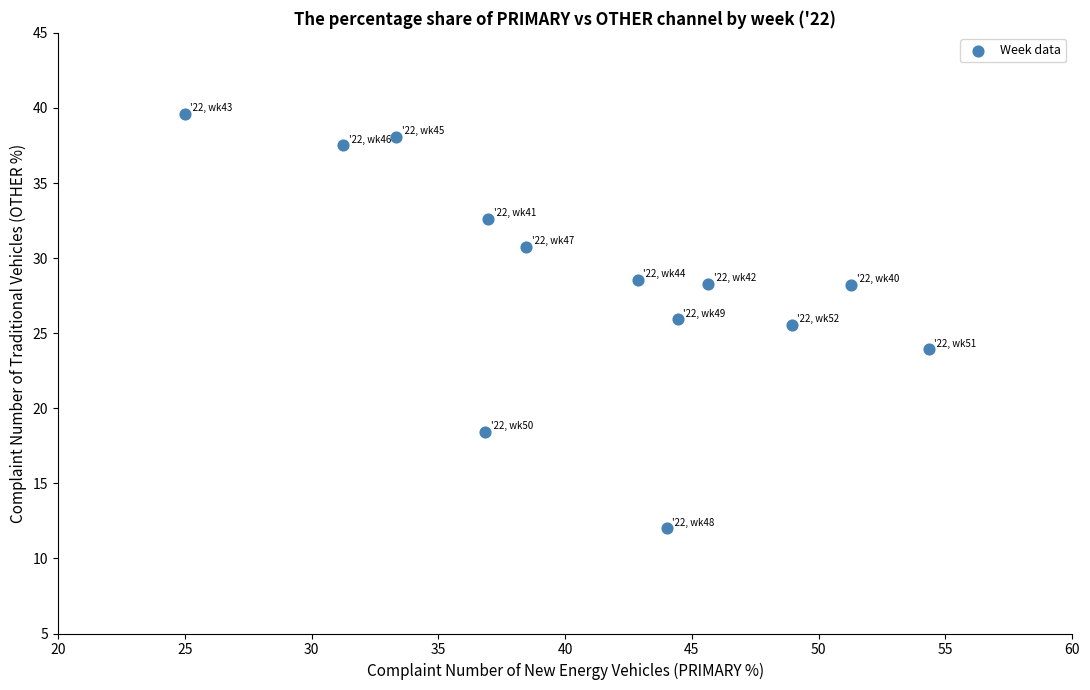

What is the range of X values (max minus min)?

29.3